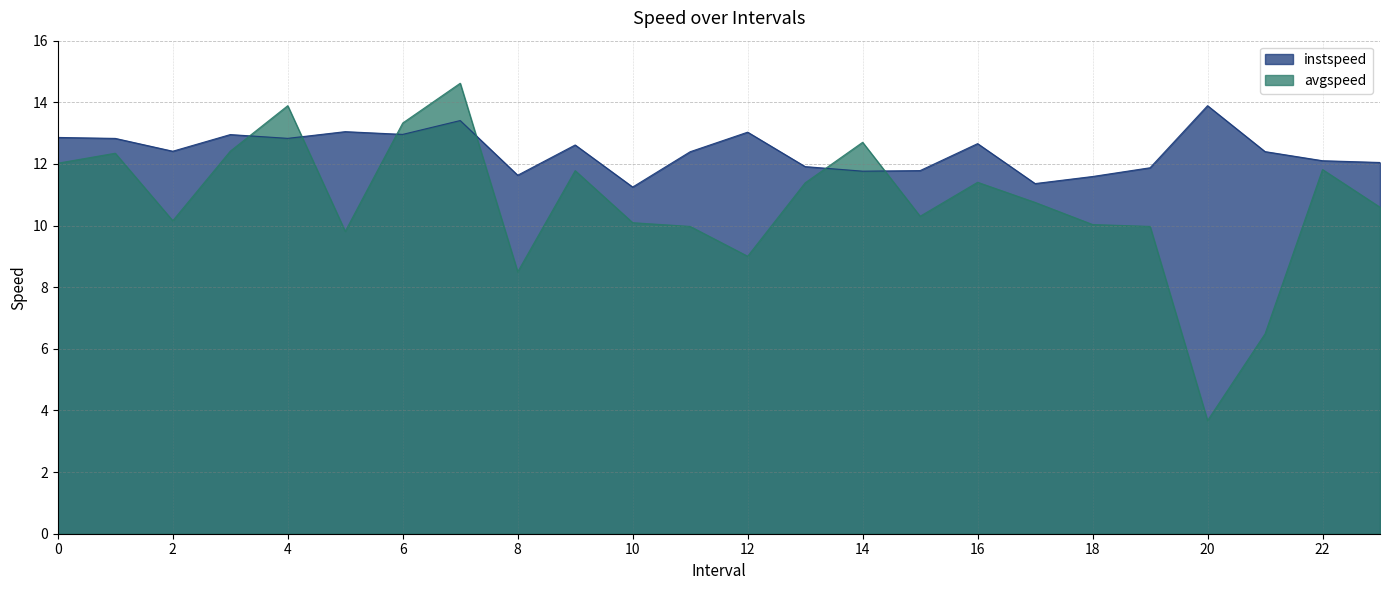

At which category is the sum across all series the highest?

7